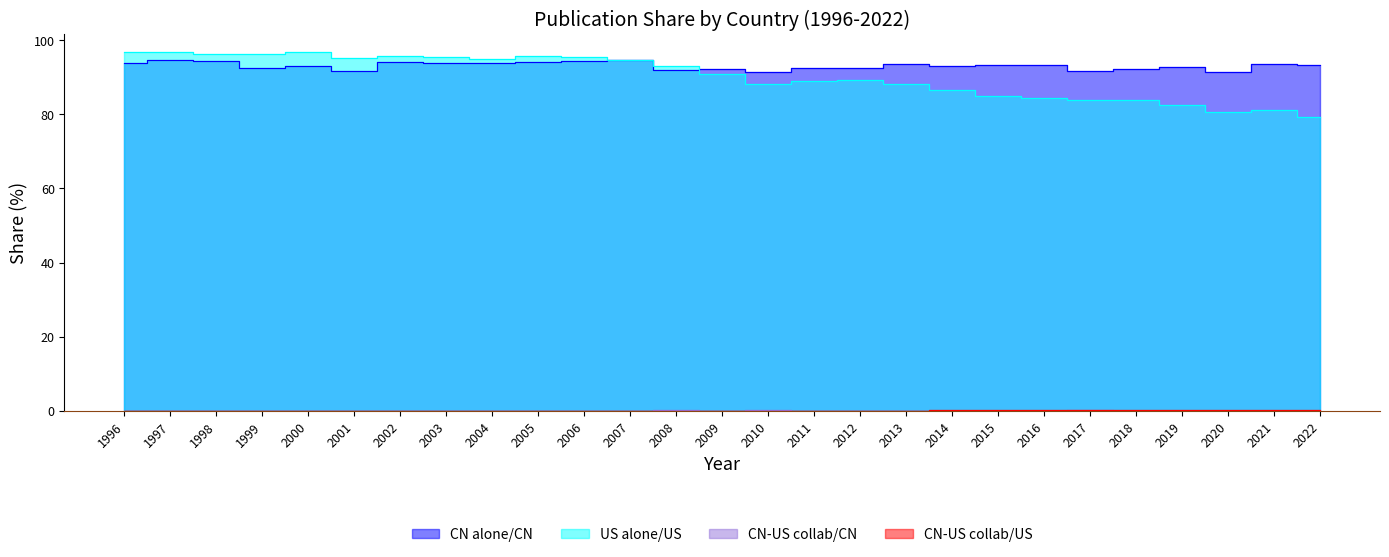

What are all the series names shown in the legend?

CN alone/CN, US alone/US, CN-US collab/CN, CN-US collab/US